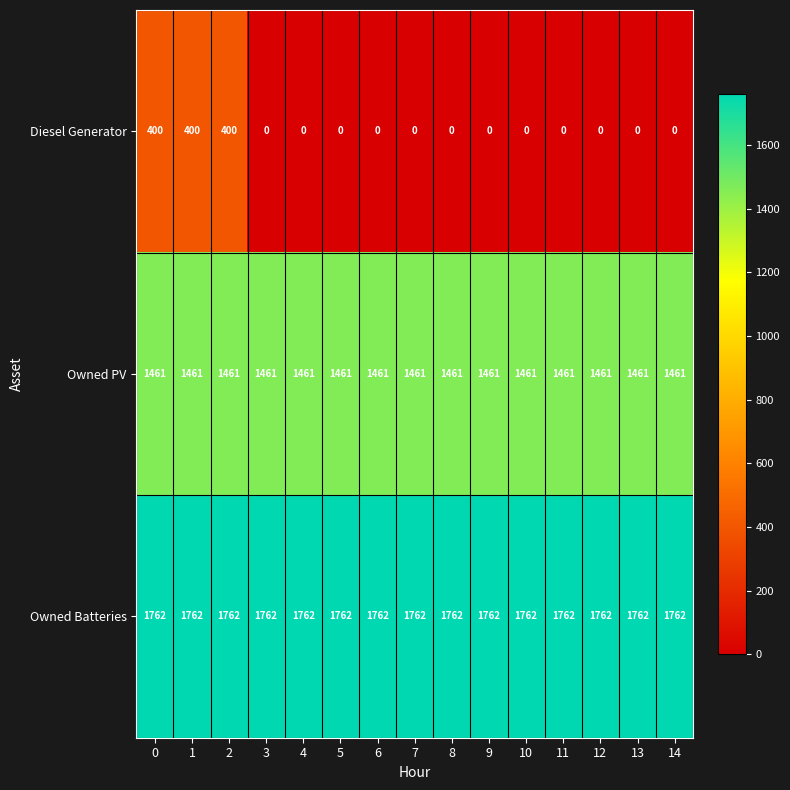

True or false: Owned Batteries has a value of 1762 at 7.

True